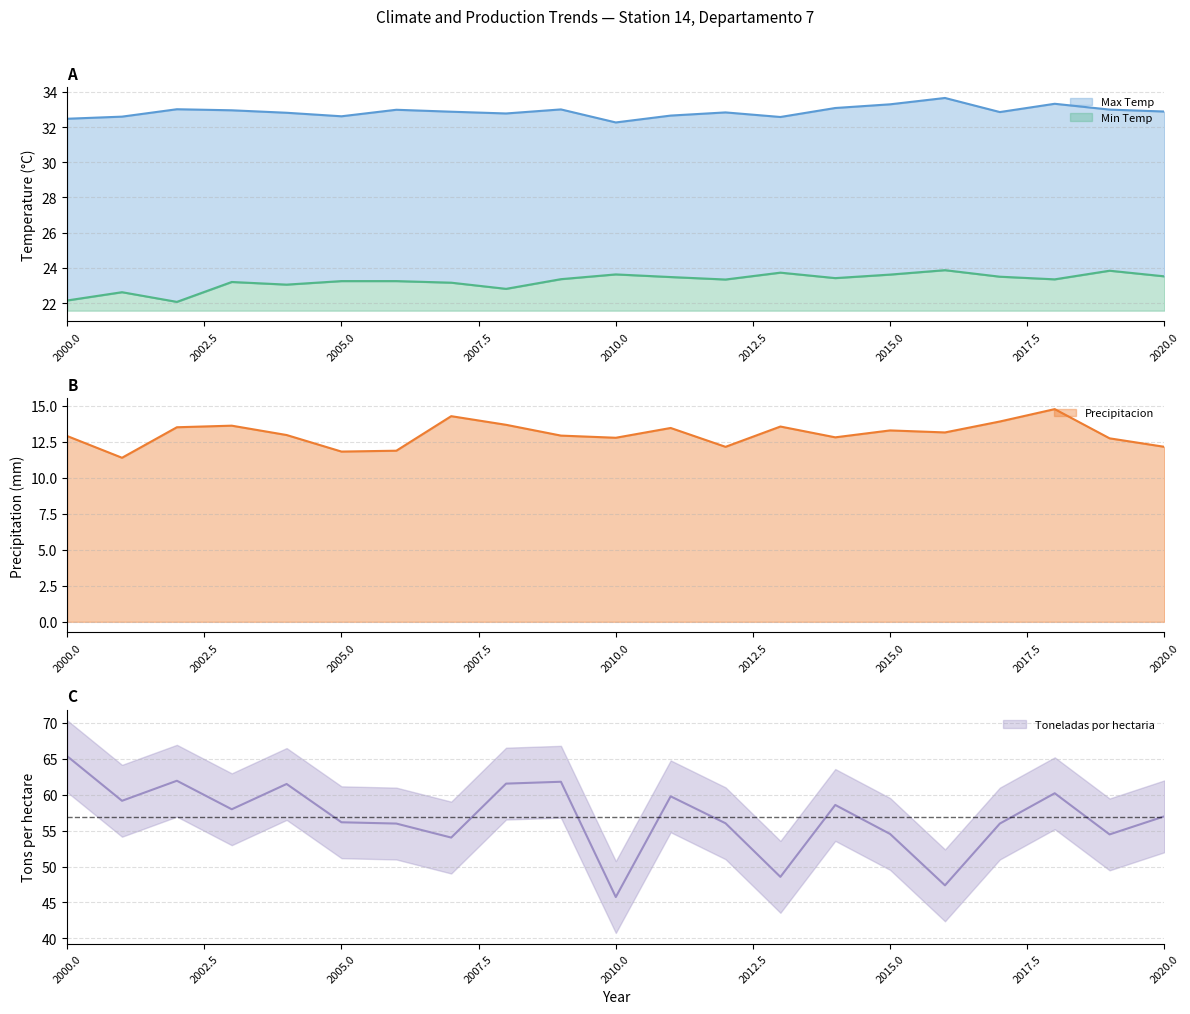

At how many categories does at least one series exceed 11?

21